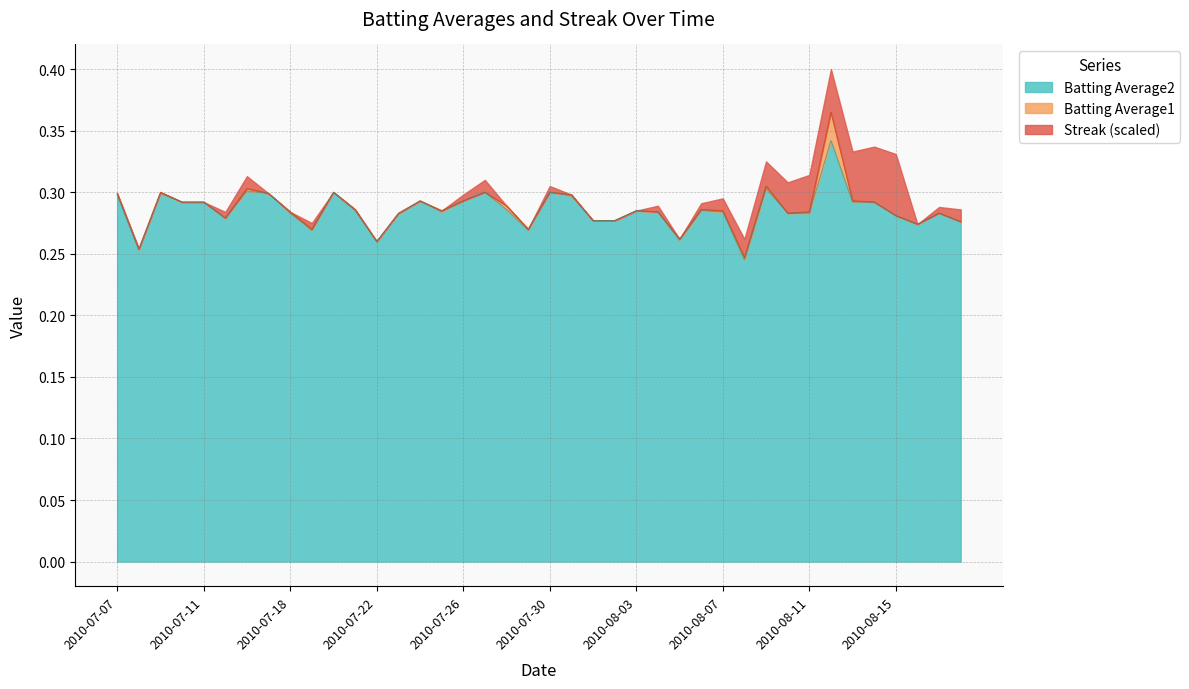

What is the difference between the maximum and minimum values in the Batting Average2 series?

0.1